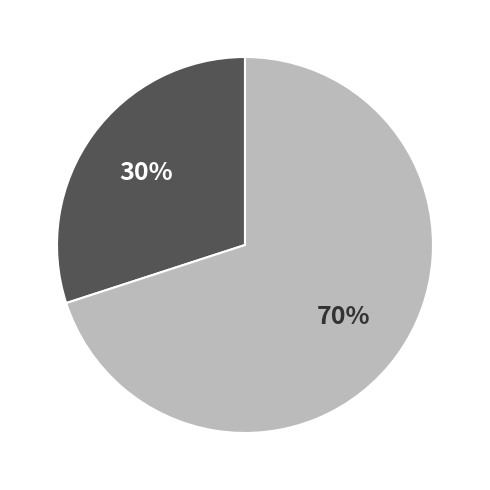

Is there any slice that represents more than half of the pie?

Yes